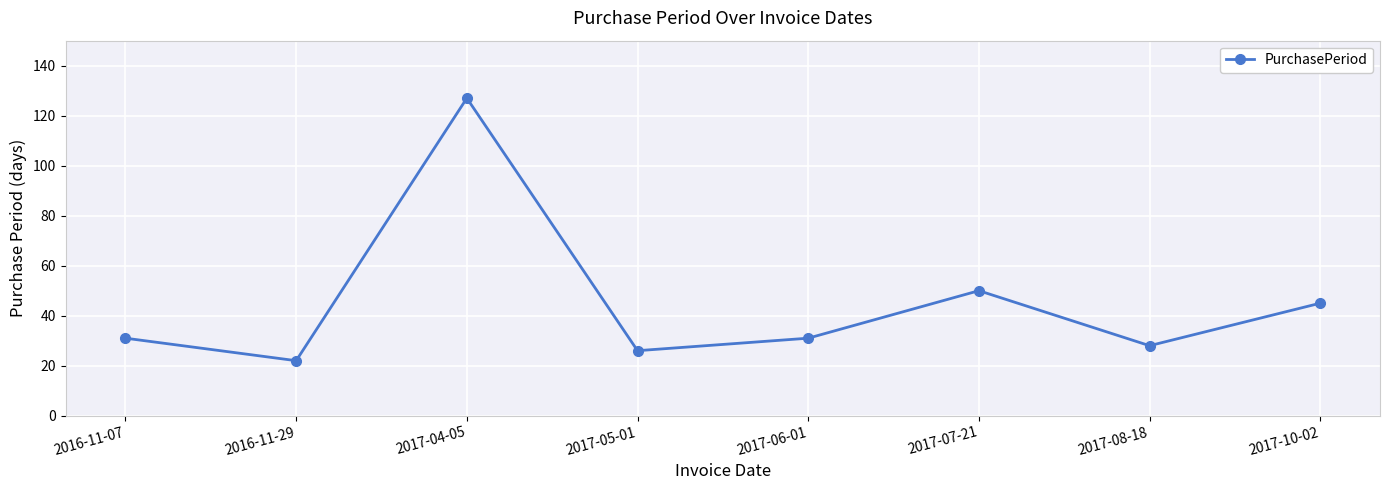

Where is the data nearest to the value 74?

2017-07-21